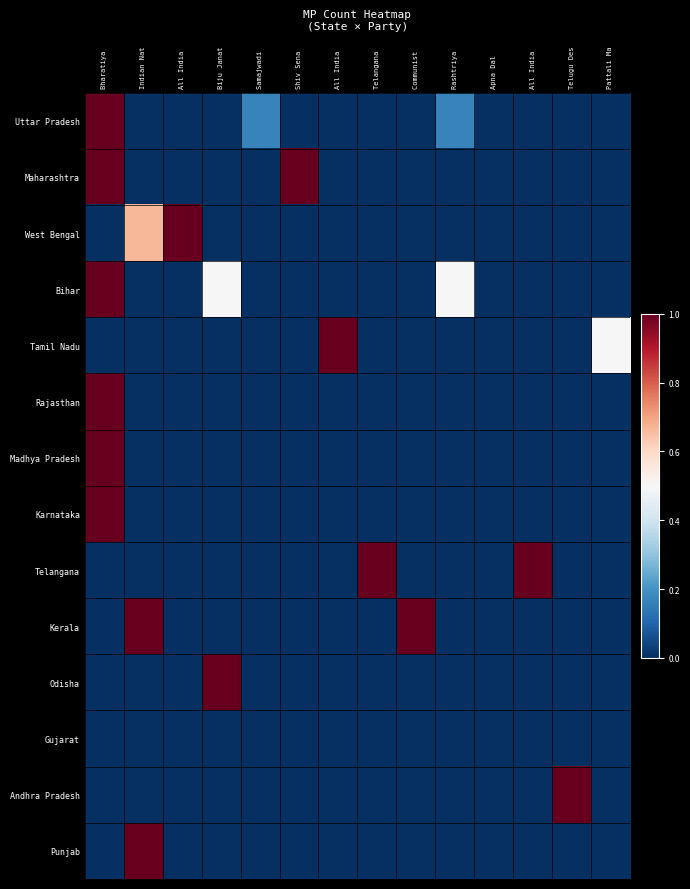

Which series has the widest spread of values?

Uttar Pradesh